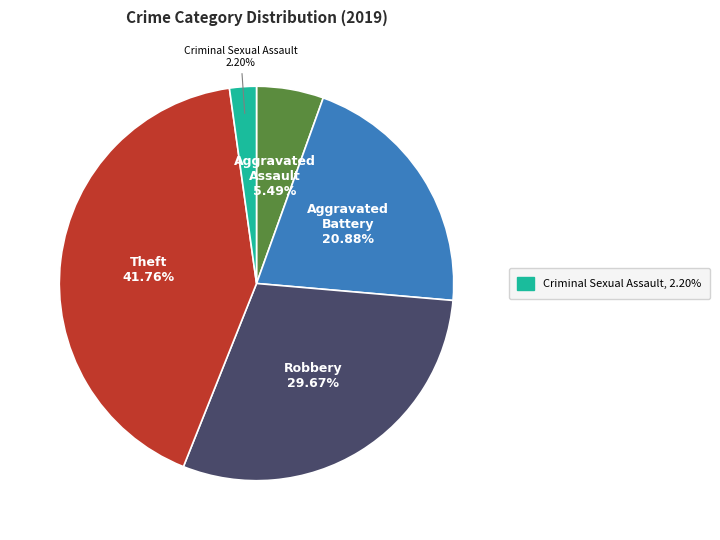

Is there any slice that represents more than half of the pie?

No